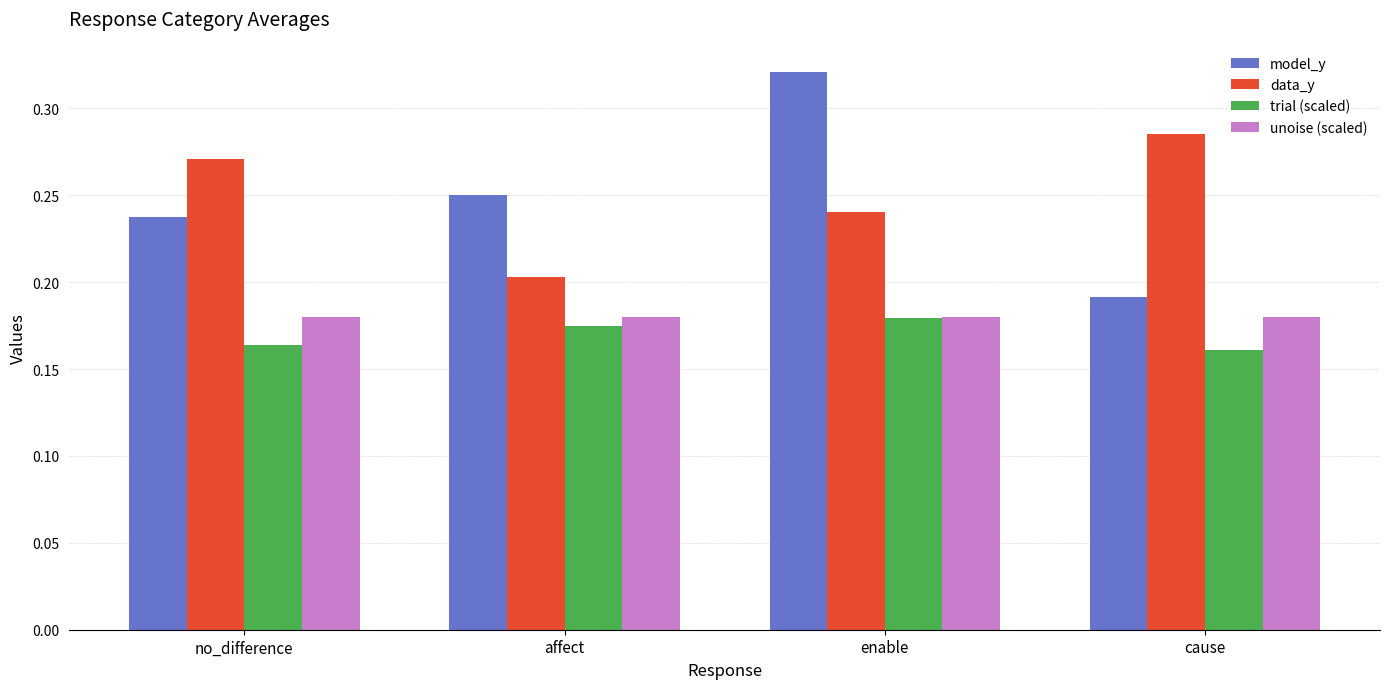

Rank the categories by data_y value from lowest to highest.

affect, enable, no_difference, cause